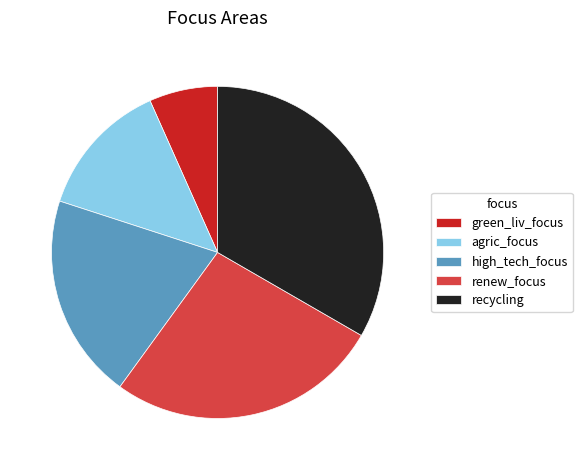

Is it true that agric_focus is 4% of the pie?

False